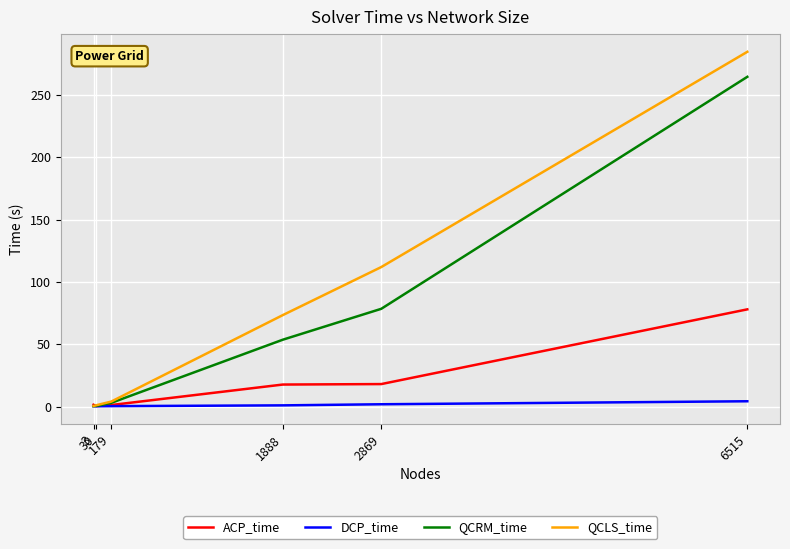

At how many categories does at least one series exceed 238?

1